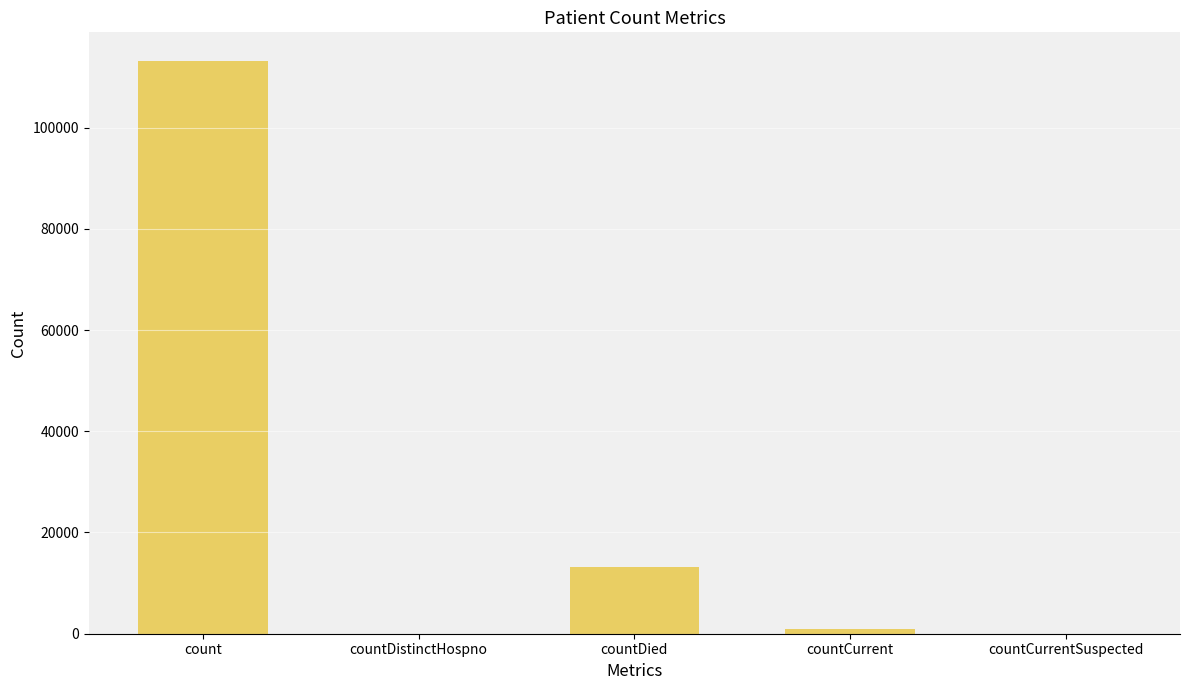

What is the maximum value shown in the chart?

113162